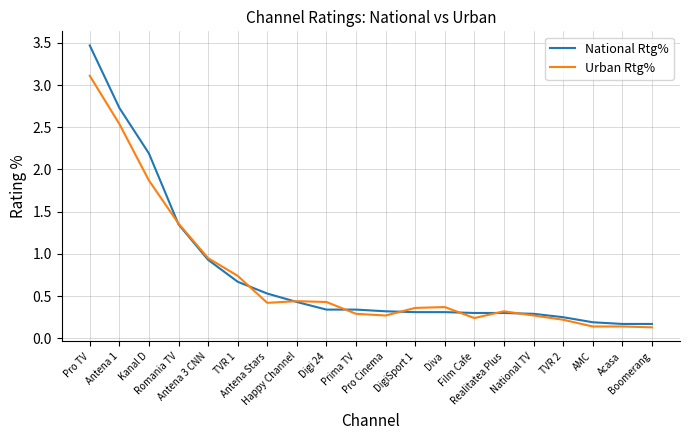

Is it true that National Rtg% equals 0.3 at National TV?

True